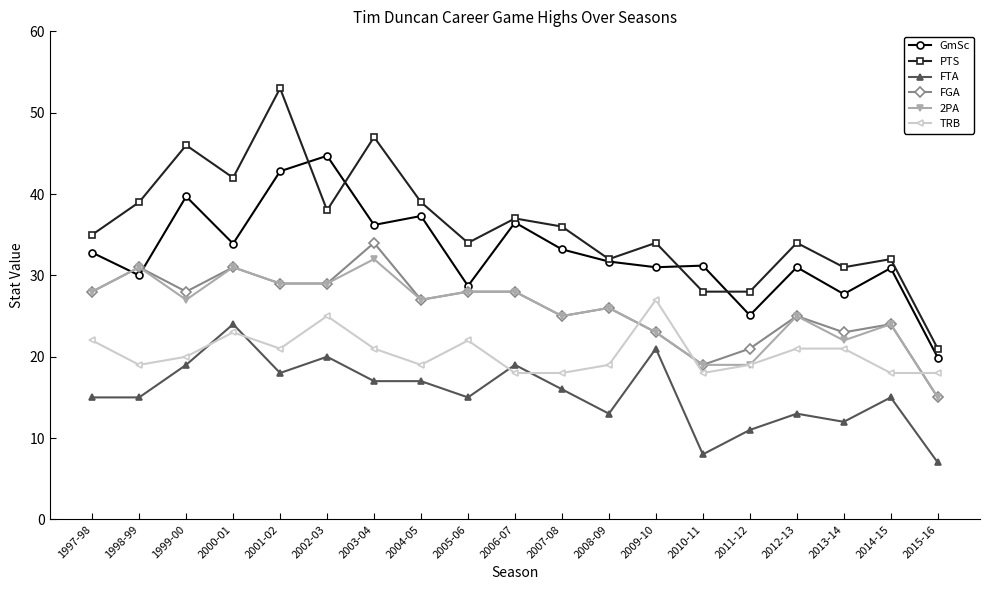

Which series has the largest total across all categories?

PTS